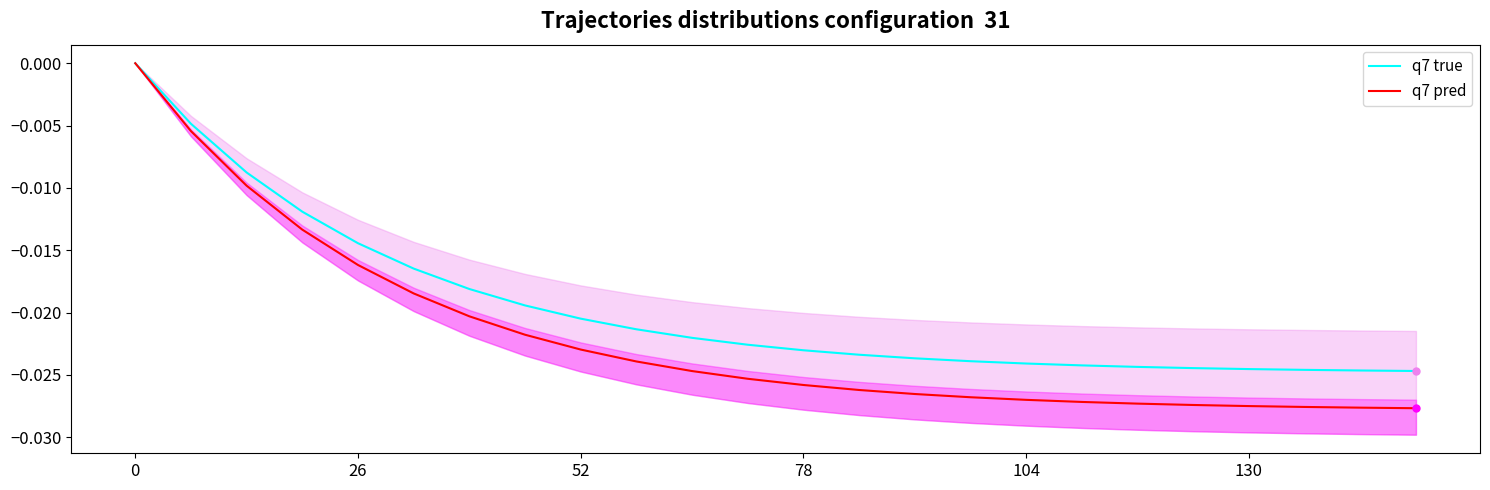

Is it true that q7 pred equals -0.0 at 23?

False